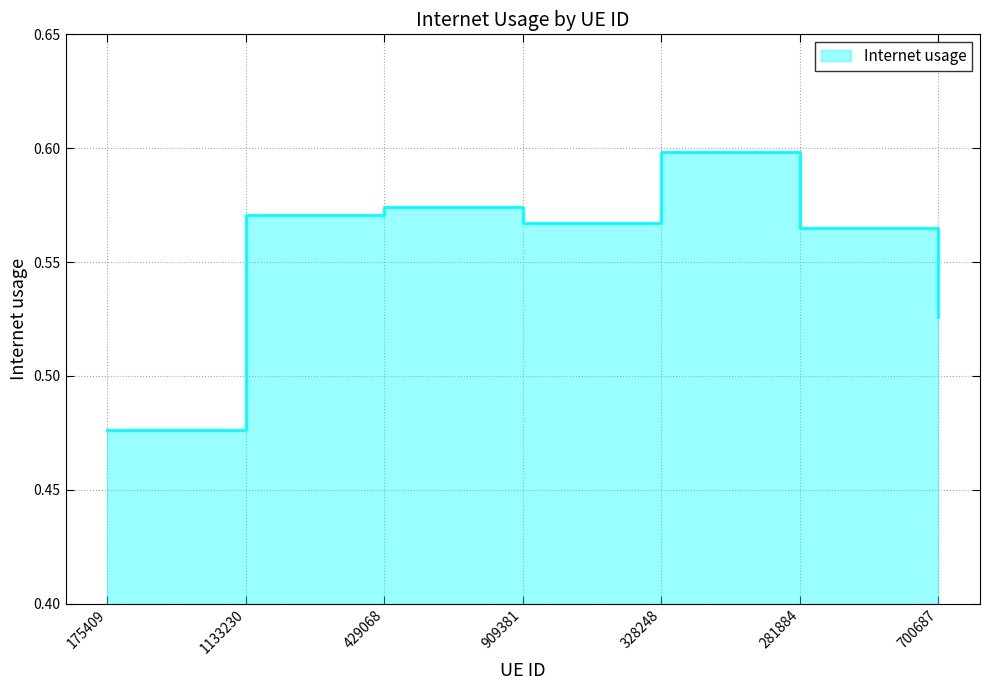

Rank the categories by value from highest to lowest.

328248, 429068, 1133230, 909381, 281884, 700687, 175409